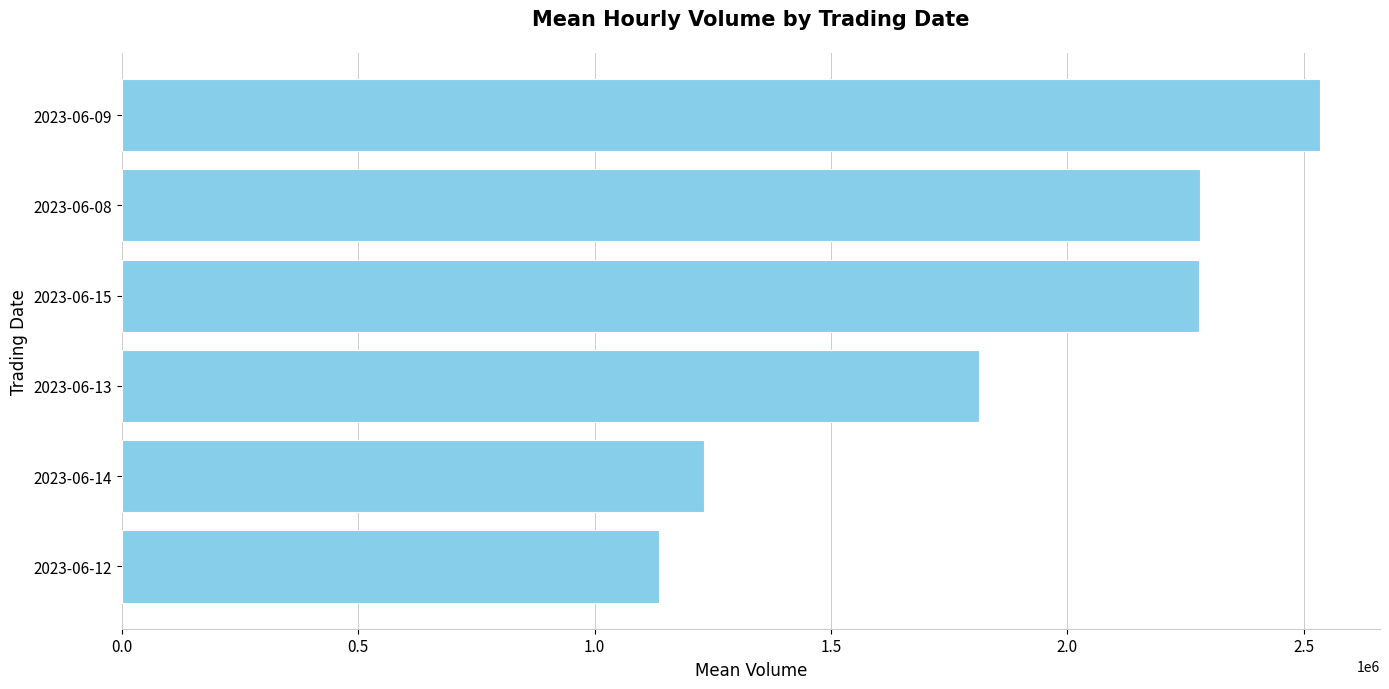

What is the smallest value displayed?

1137001